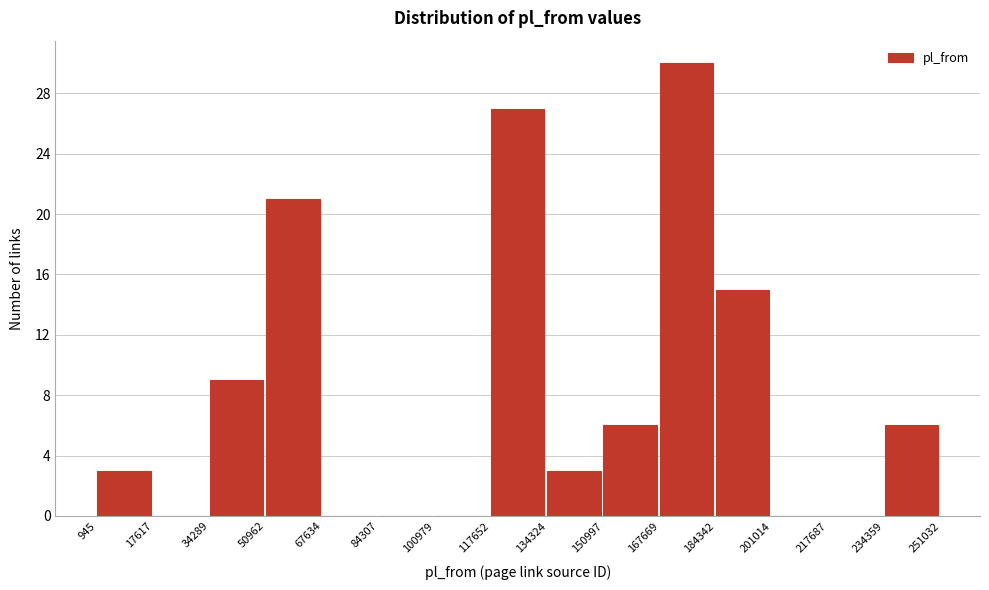

Reading left to right, transcribe this chart: for each bar, give the range it covers on the x-axis and its height. The values are not printed on the chart, so give them approximately, as read against the axis.

945 to 17617: 3
17617 to 34289: 0
34289 to 50962: 9
50962 to 67634: 21
67634 to 84307: 0
84307 to 100979: 0
100979 to 117652: 0
117652 to 134324: 27
134324 to 150997: 3
150997 to 167669: 6
167669 to 184342: 30
184342 to 201014: 15
201014 to 217687: 0
217687 to 234359: 0
234359 to 251032: 6